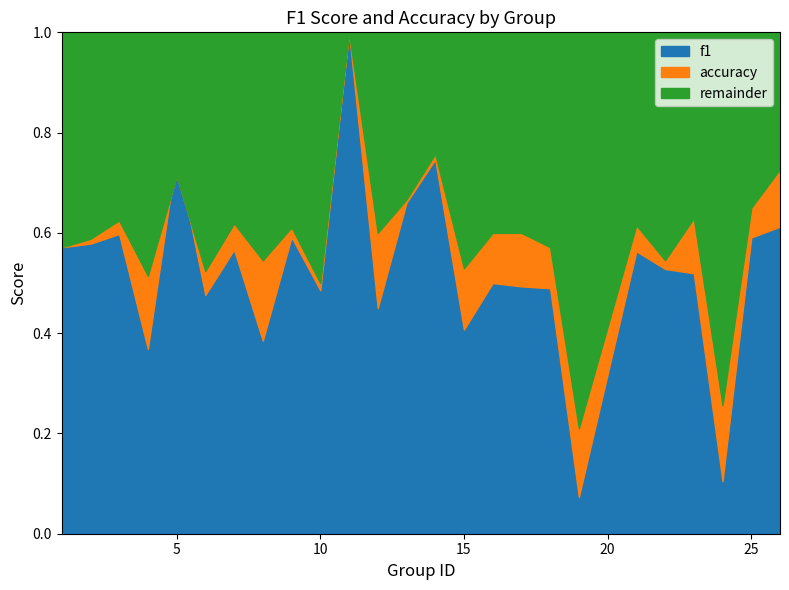

The accuracy series shows 0.2 at 4. True or false?

False